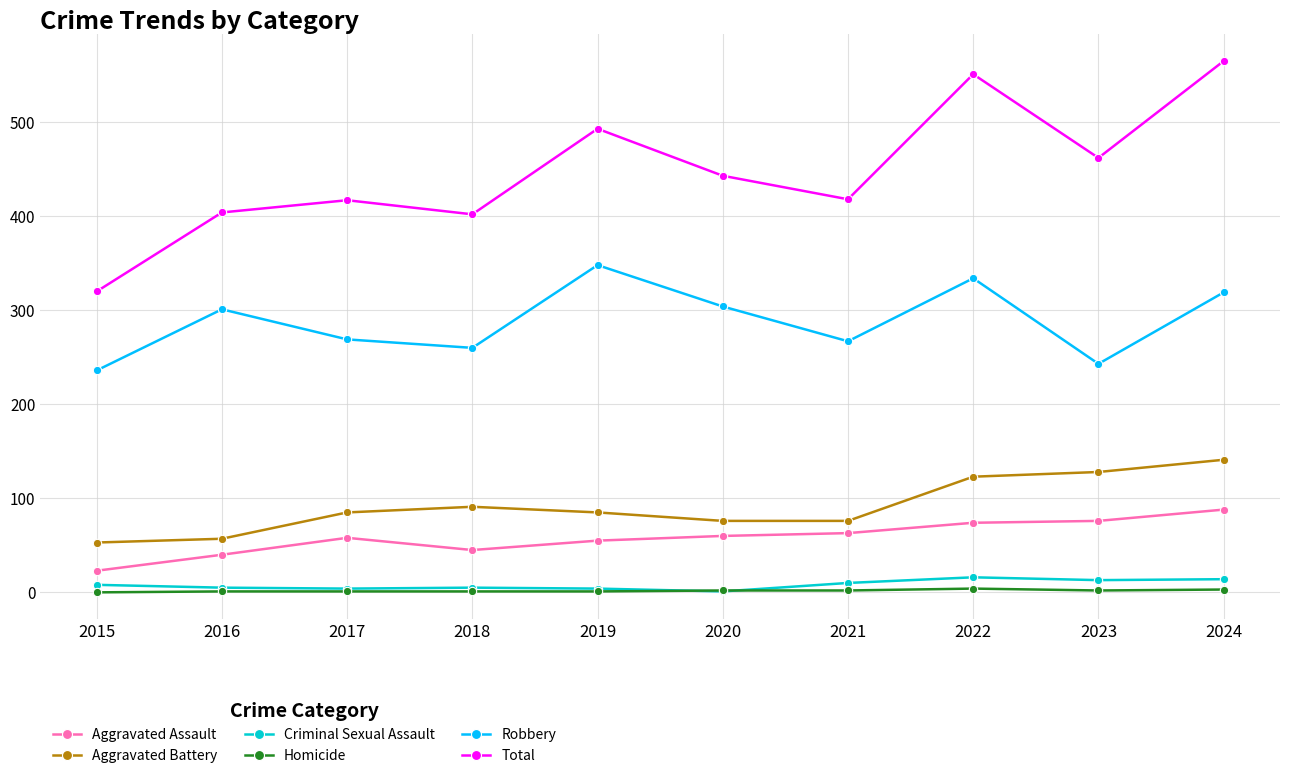

How many series are shown in this chart?

6